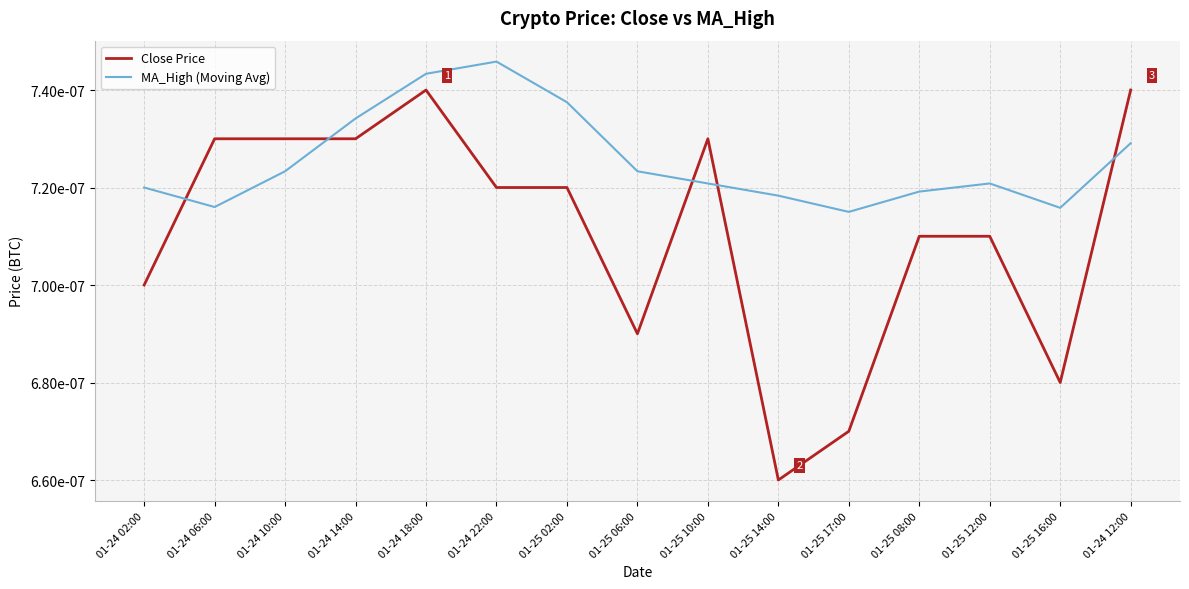

Is this an area chart (filled region under the line)?

No